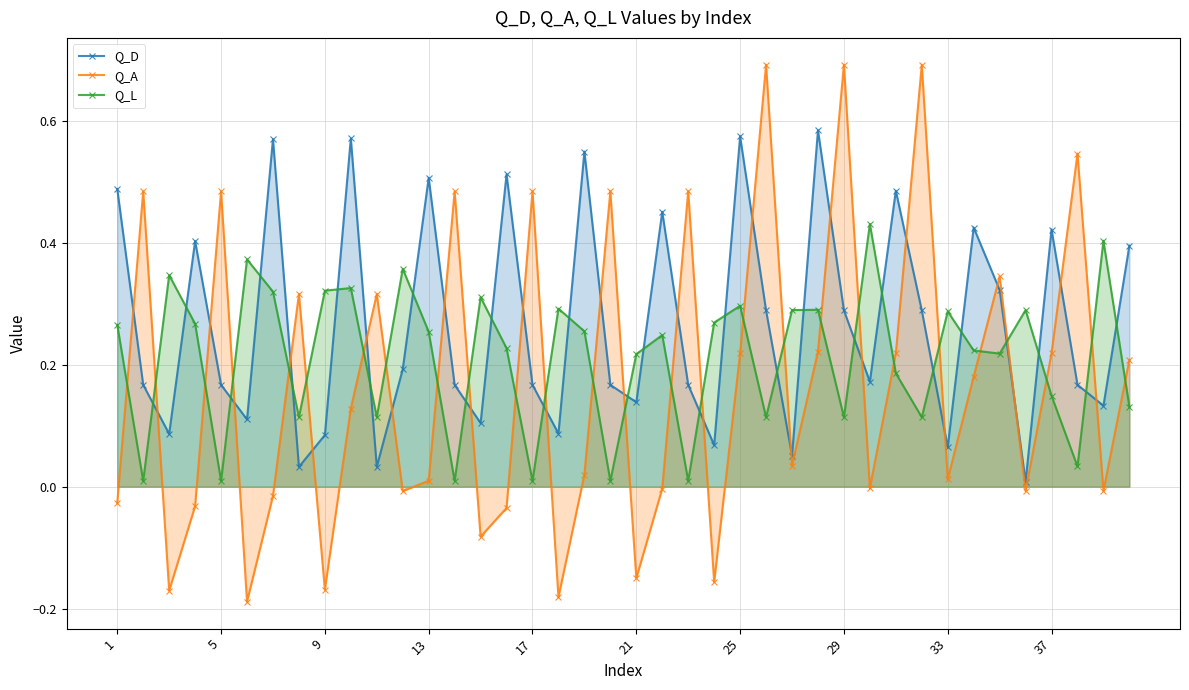

What is the label of the 1st point from the left?

1